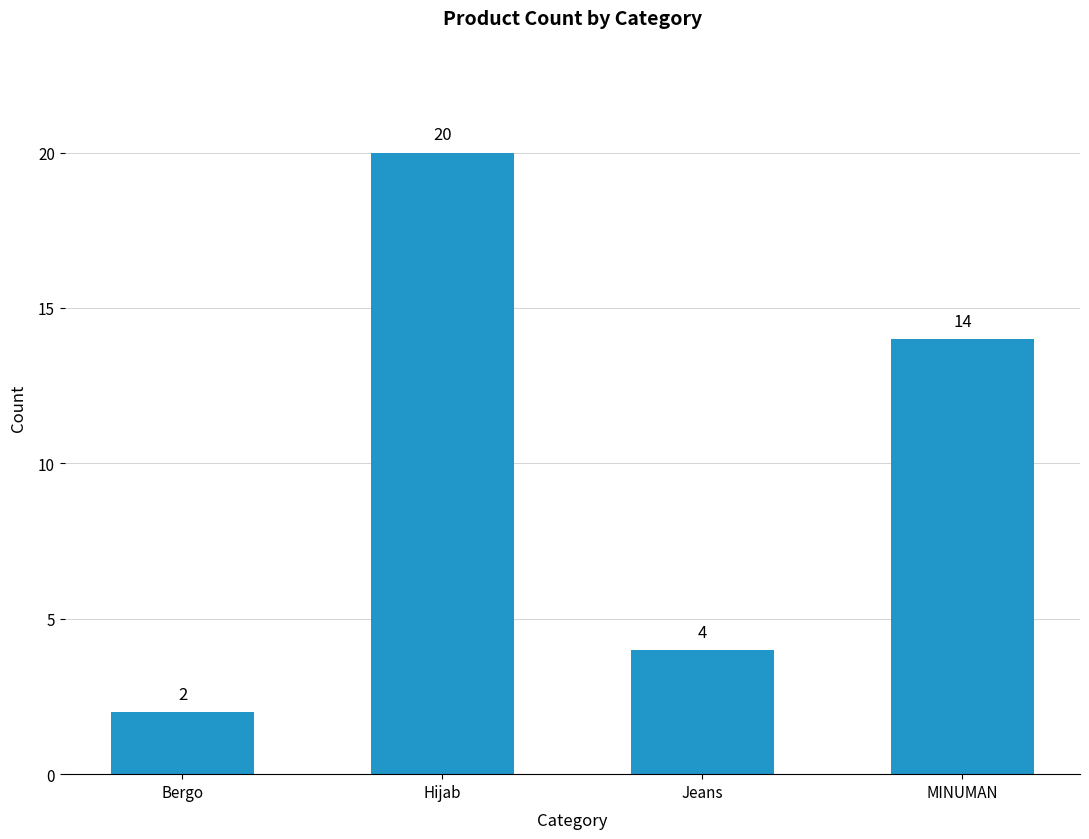

Are the bars grouped side by side (vs. stacked)?

No